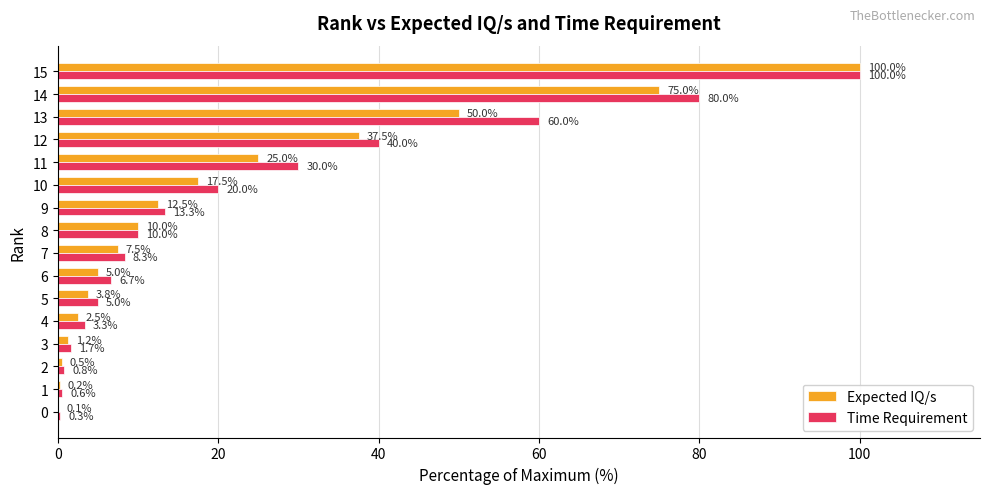

Count the number of categories in the chart.

16